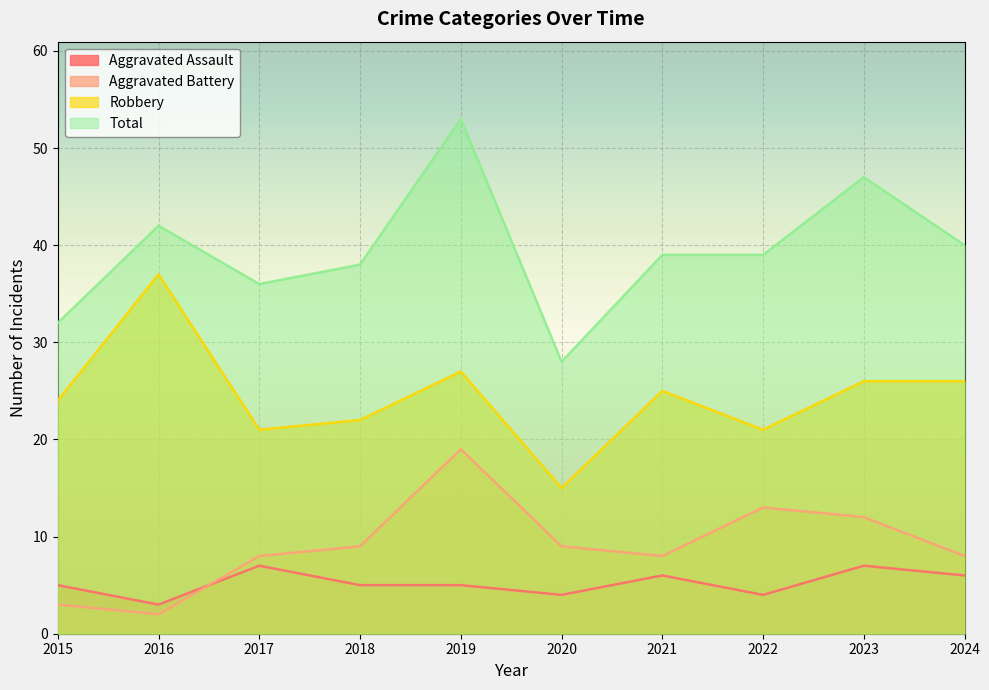

What is the difference between the Robbery values at 2024 and 2017?

5